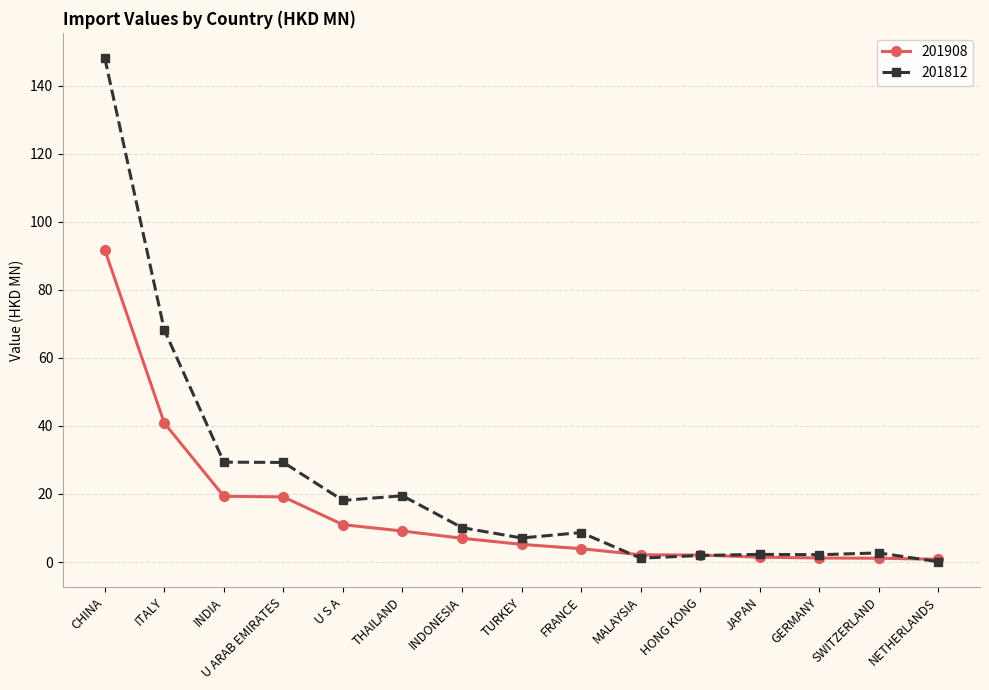

What is the label of the 12th point from the right?

U ARAB EMIRATES